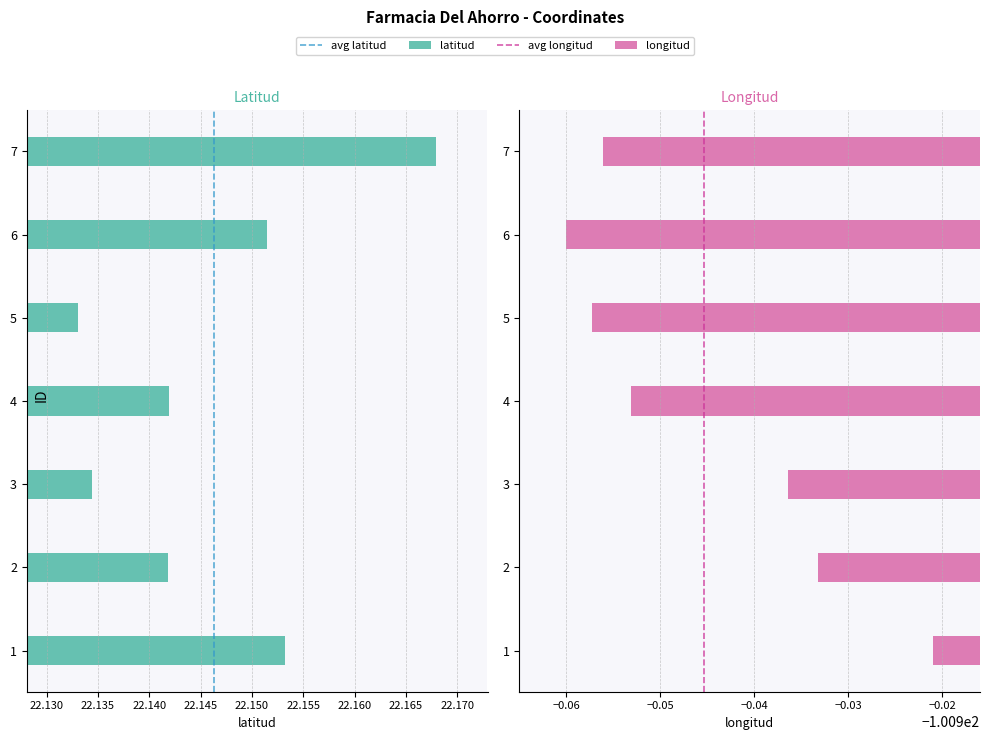

Which has a higher value, 6 or 5?

6